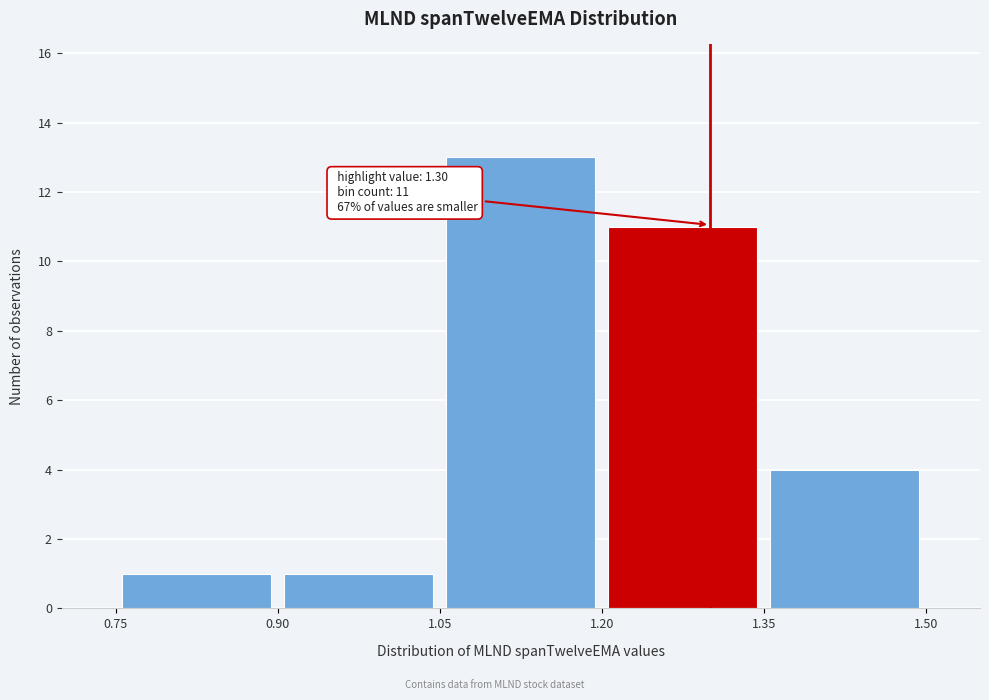

Over which range of the x-axis is the bar tallest?

1.05 to 1.20